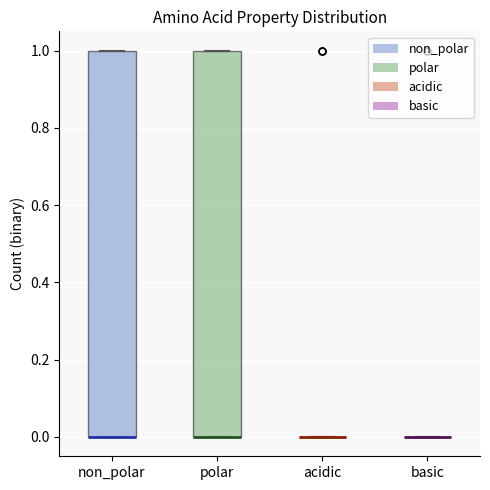

Reading left to right, transcribe this box plot: for each box, give where its median line is, the range the box spans, and where its two whiskers end, as read against the y-axis. The values are not printed on the chart, so give them approximately, as read against the axis.

non_polar: median 0 (drawn on the box's lower edge), box 0 to 1, whiskers 0 to 1
polar: median 0 (drawn on the box's lower edge), box 0 to 1, whiskers 0 to 1
acidic: box collapsed to a line at 0, whiskers 0 to 0
basic: box collapsed to a line at 0, whiskers 0 to 0